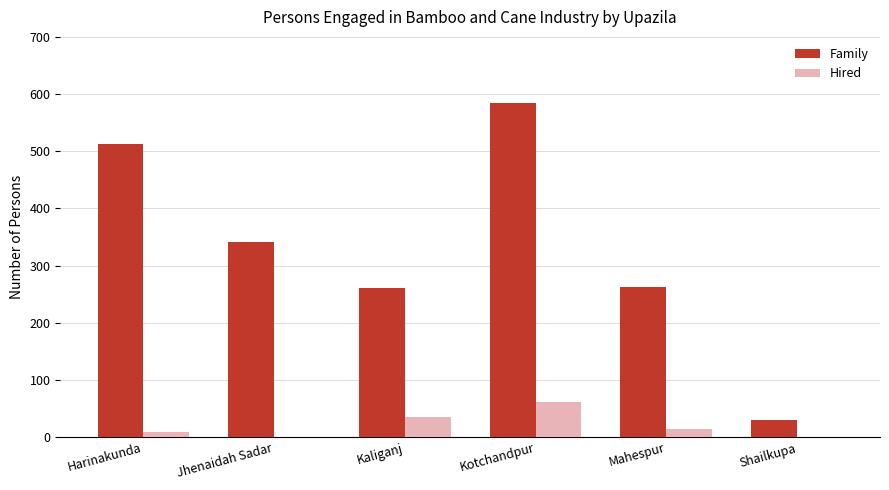

What is the maximum value shown in the chart?

585